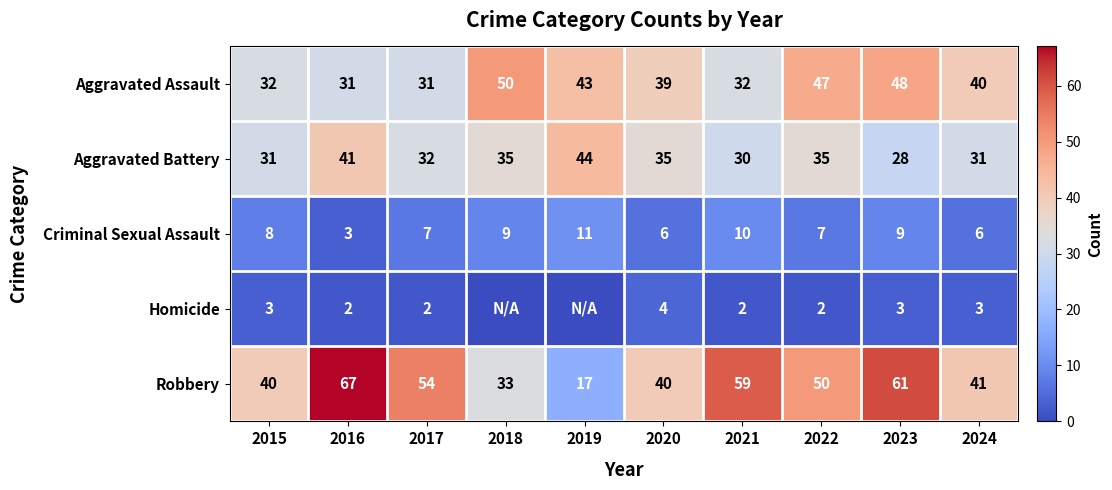

Rank the series at 2020 from highest to lowest value.

Robbery, Aggravated Assault, Aggravated Battery, Criminal Sexual Assault, Homicide